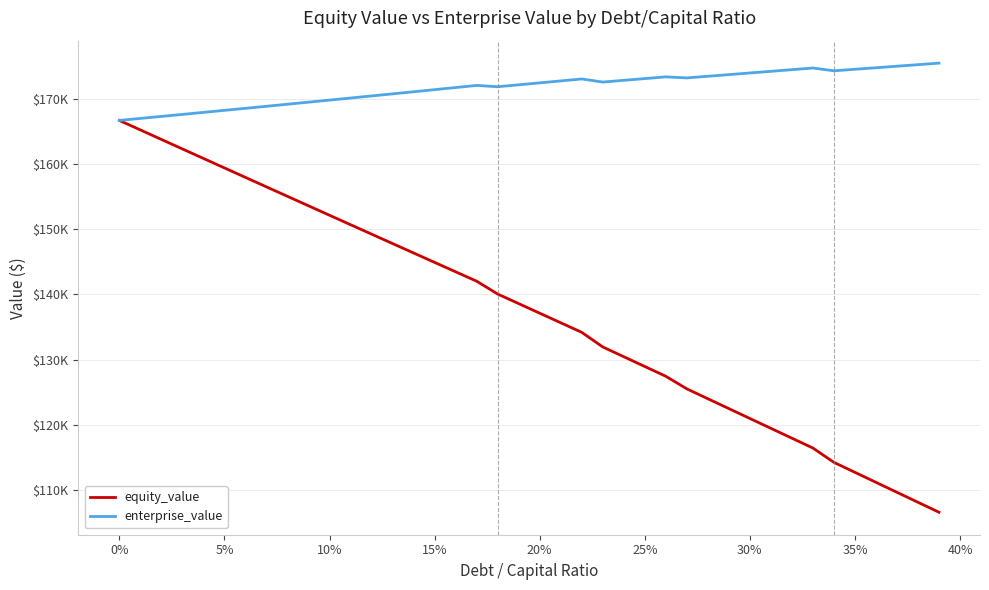

True or false: enterprise_value and equity_value cross at least once.

False